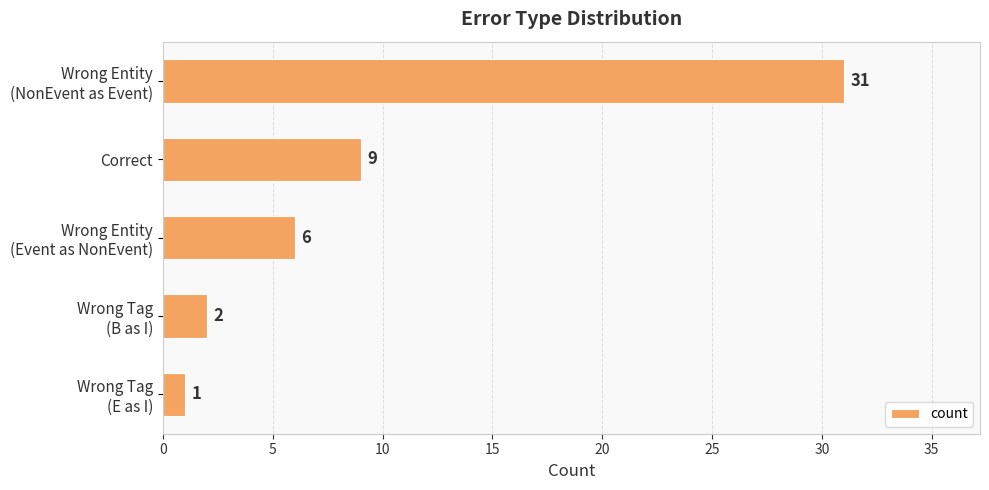

What is the sum of all values?

49